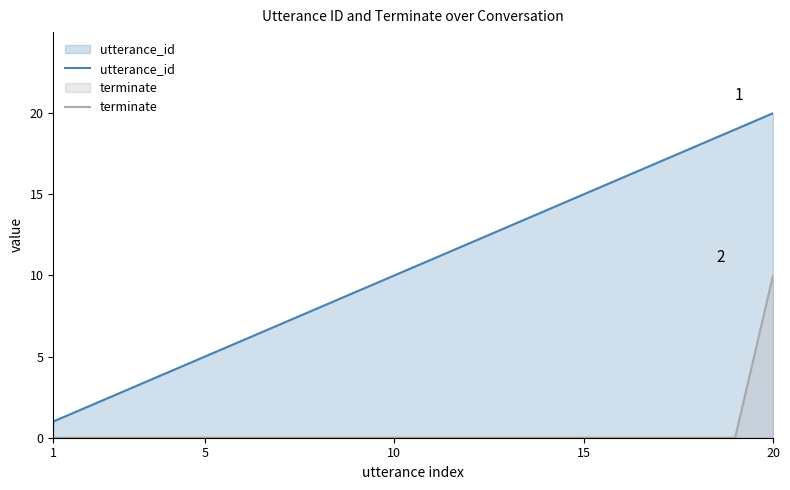

How many distinct data groups are displayed?

2